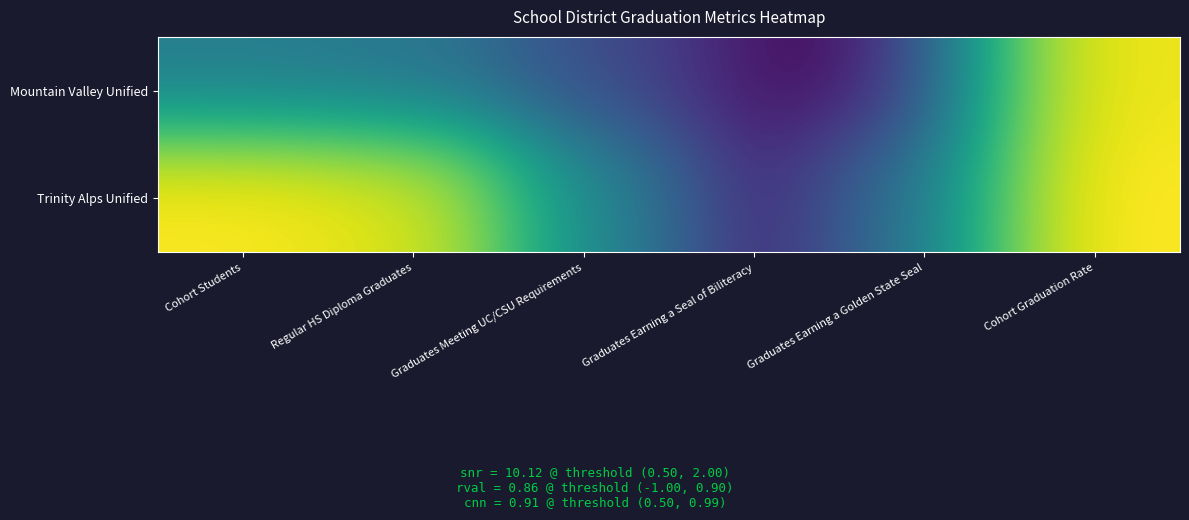

Which series has the largest total across all categories?

Trinity Alps Unified